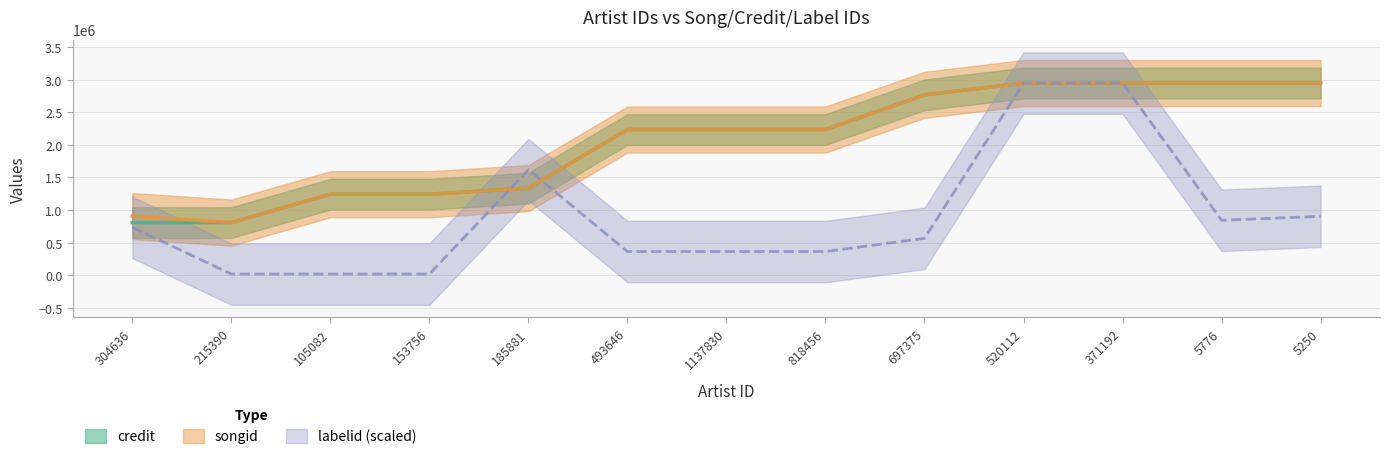

True or false: credit and songid cross at least once.

False